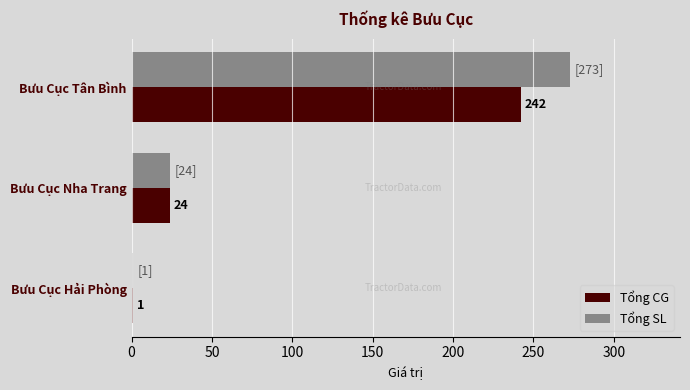

What is the sum of all Tổng SL values?

298